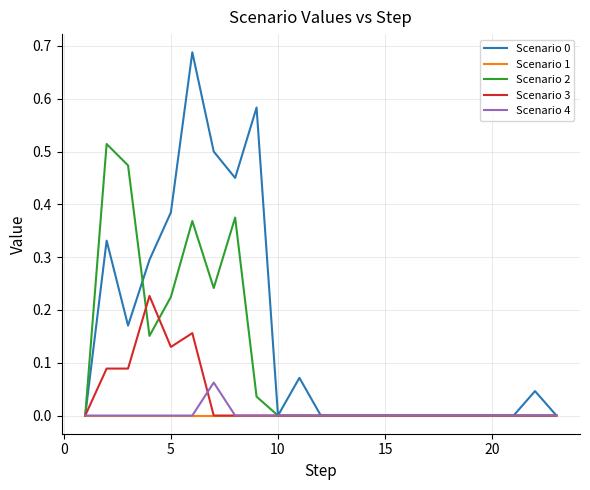

Is it true that Scenario 4 equals 0.0 at 20?

True